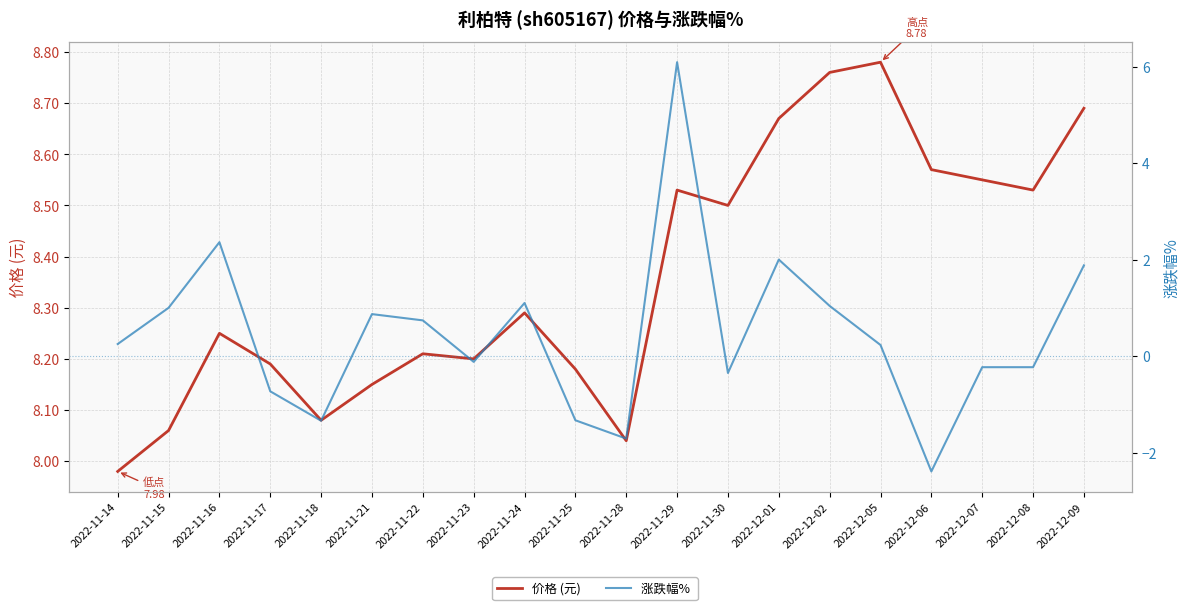

True or false: 价格 (元) and 涨跌幅%  cross at least once.

False